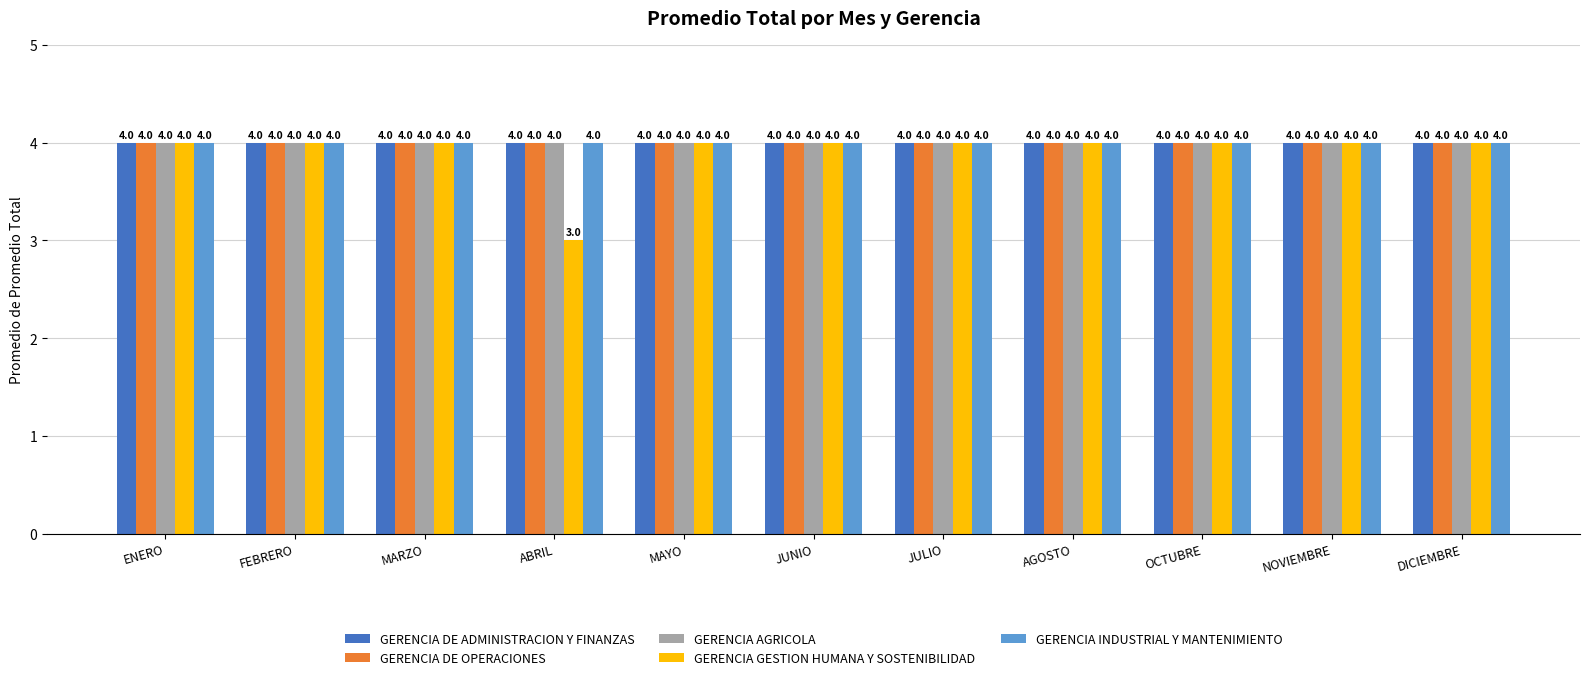

What is the label of the 3rd bar from the left?

MARZO